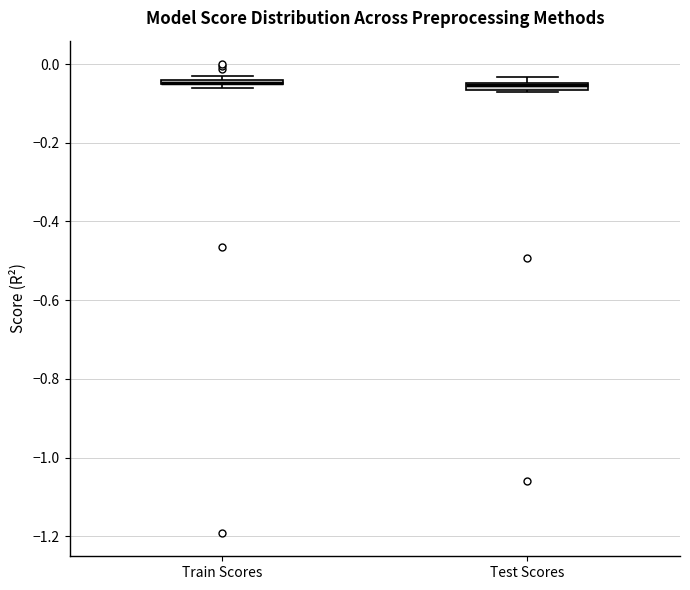

Where is the upper edge of the box for Test Scores on the y-axis? The values are not printed on the chart, so give them approximately, as read against the axis.

-0.04